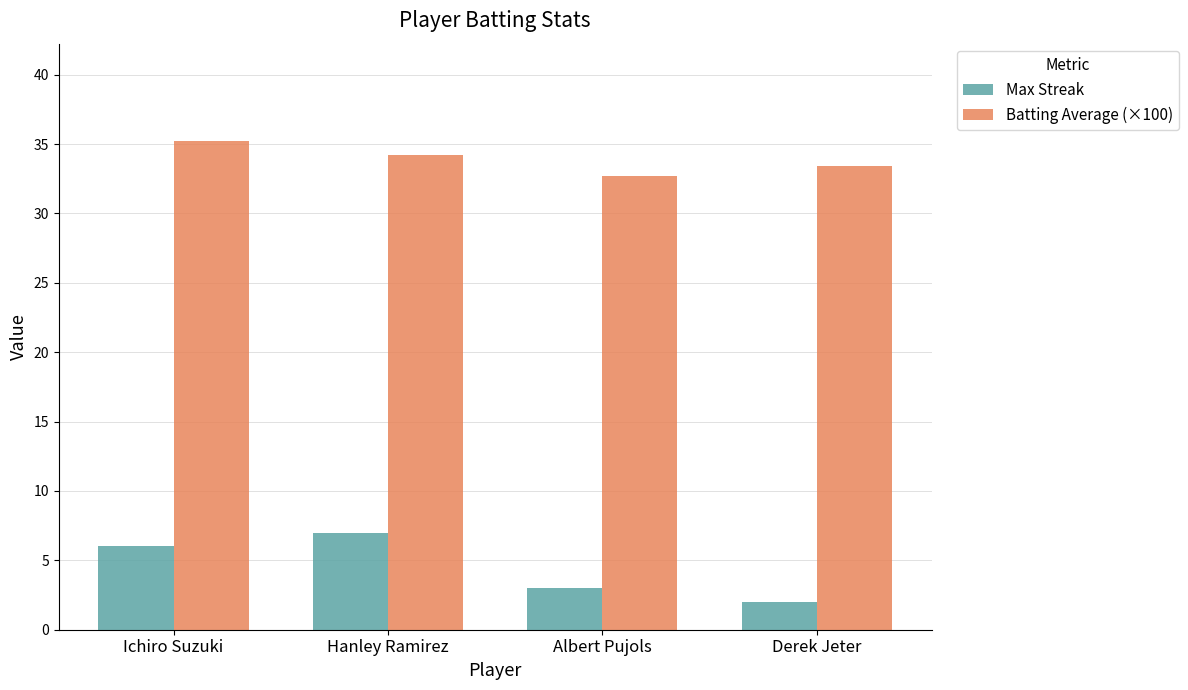

What is the label of the 2nd bar from the left?

Hanley Ramirez